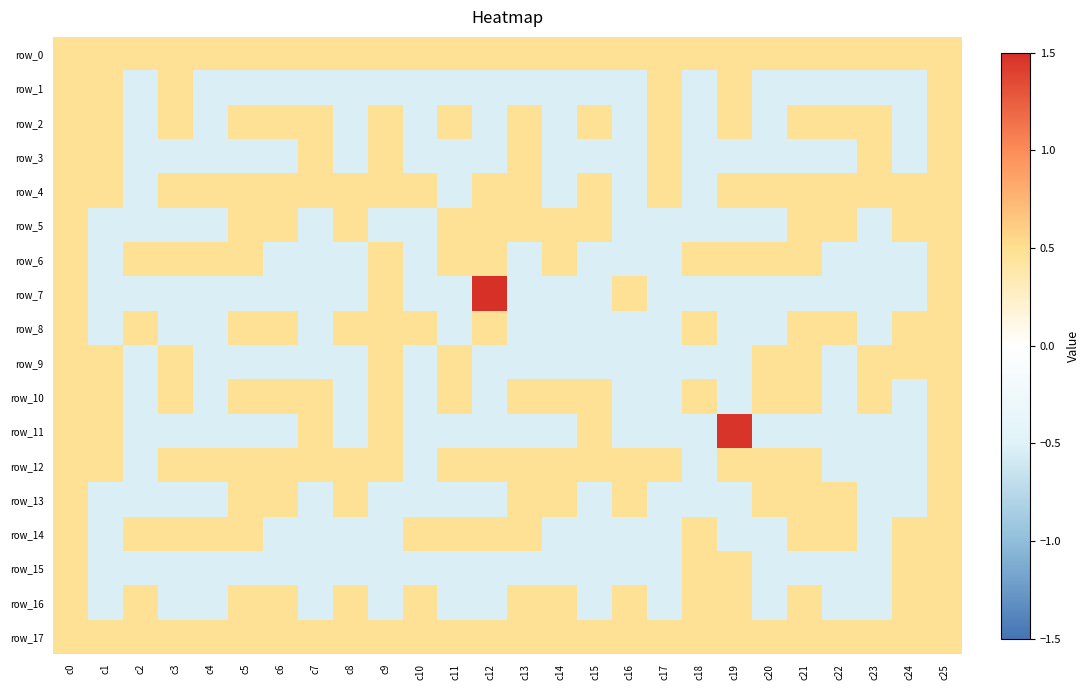

What is the maximum value for row_15?

0.5